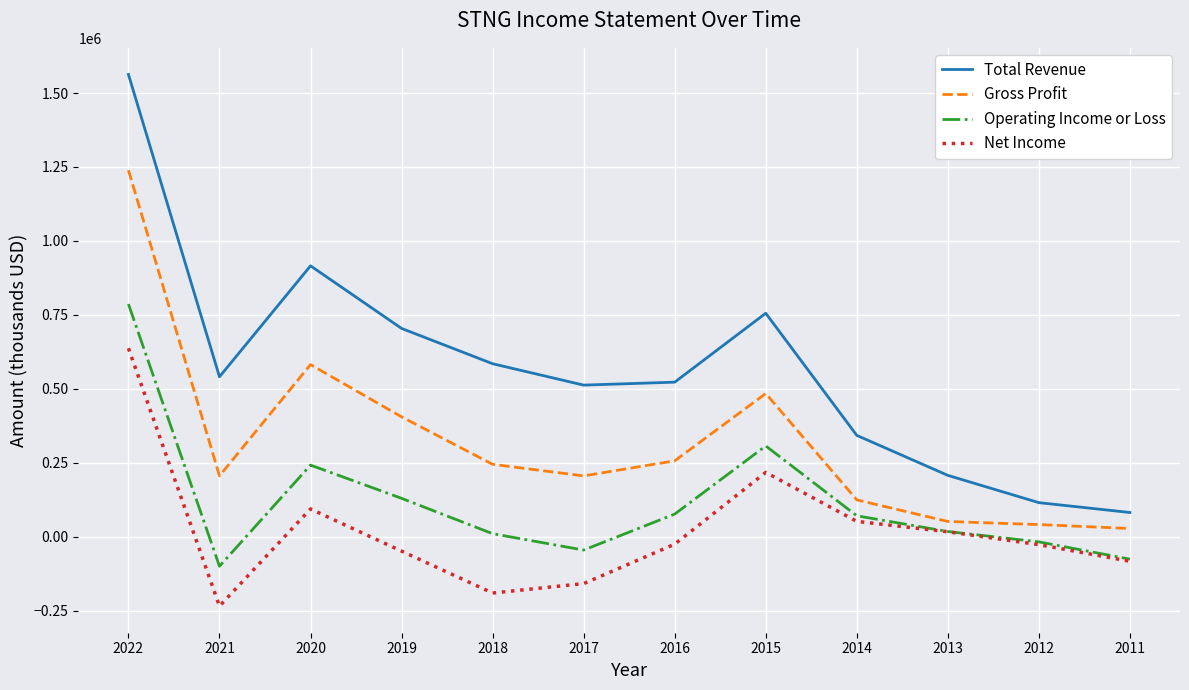

What is the maximum value shown in the chart?

1562900